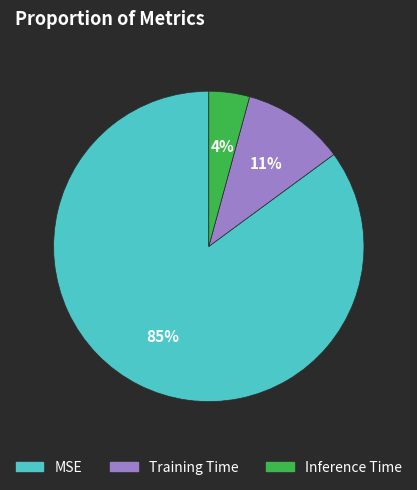

To the nearest percent, what is the combined percentage of Inference Time and MSE?

89%